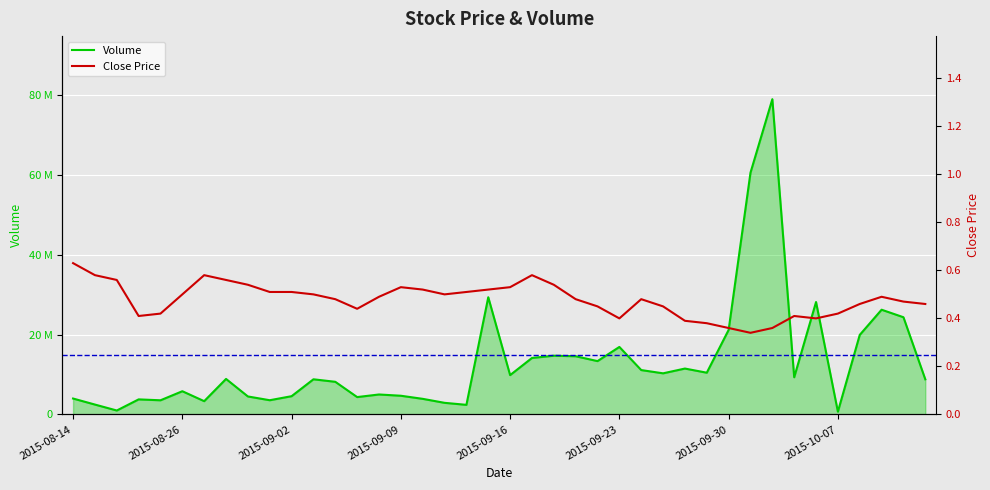

Reading right to left, extract all data points from this chart.

Volume: 8814800.0	24369000.0	26251800.0	19941800.0	707000.0	28180800.0	9324100.0	79001200.0	60586900.0	21190200.0	10471000.0	11511500.0	10317100.0	11131000.0	16925600.0	13376300.0	14598800.0	14731000.0	14161800.0	9867400.0	29378300.0	2419800.0	2923800.0	3923200.0	4698800.0	5015400.0	4365000.0	8191000.0	8821200.0	4588800.0	3576000.0	4518800.0	8910700.0	3339600.0	5831600.0	3562600.0	3787000.0	1000000.0	2490000.0	4000000.0
Close Price: 0.5	0.5	0.5	0.5	0.4	0.4	0.4	0.4	0.3	0.4	0.4	0.4	0.5	0.5	0.4	0.5	0.5	0.5	0.6	0.5	0.5	0.5	0.5	0.5	0.5	0.5	0.4	0.5	0.5	0.5	0.5	0.5	0.6	0.6	0.5	0.4	0.4	0.6	0.6	0.6